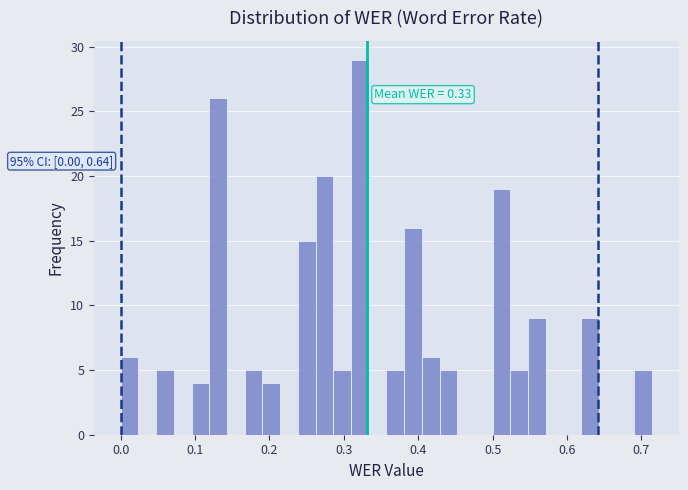

Read against the x-axis, roughly where is the centre of the tallest bar?

0.32